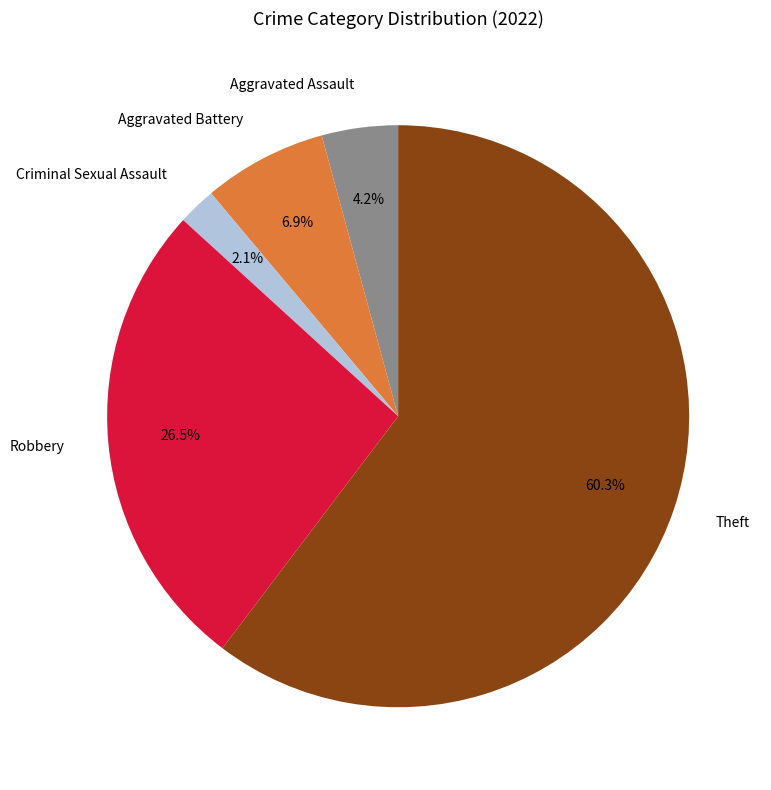

How many segments does this pie chart have?

5